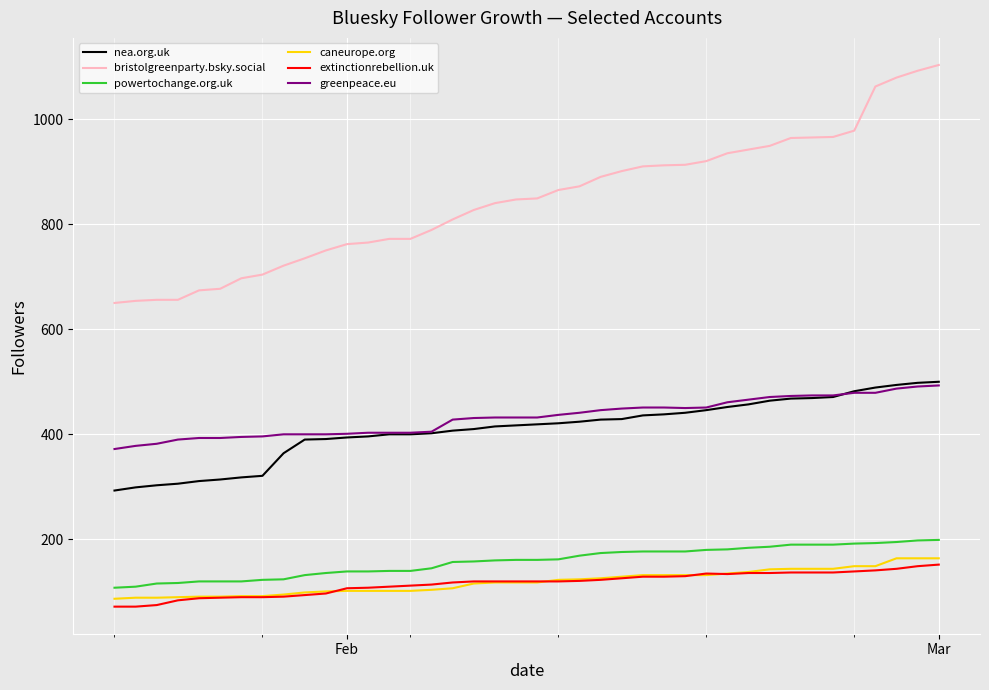

Which series has the largest range (max minus min)?

bristolgreenparty.bsky.social